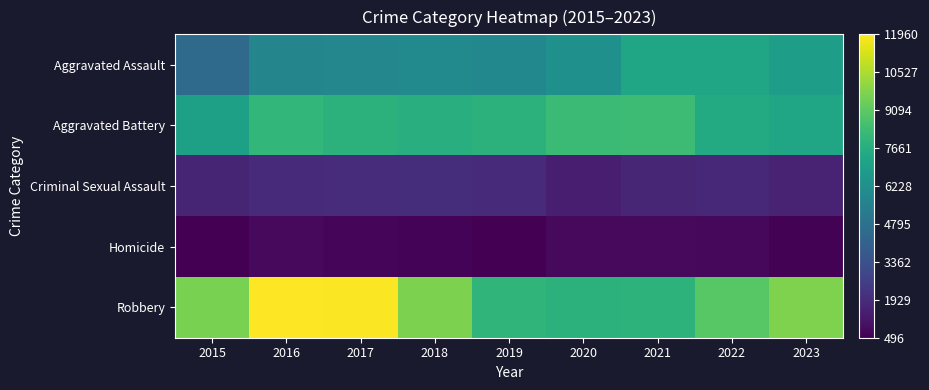

Reading left to right, what are all the values shown in this chart?

Aggravated Assault: 2015=4480	2016=5712	2017=5793	2018=6001	2019=5841	2020=6263	2021=7242	2022=7280	2023=6891
Aggravated Battery: 2015=7019	2016=8086	2017=7845	2018=7735	2019=7857	2020=8320	2021=8347	2022=7491	2023=7292
Criminal Sexual Assault: 2015=1687	2016=1842	2017=1960	2018=2014	2019=1903	2020=1473	2021=1711	2022=1775	2023=1585
Homicide: 2015=496	2016=786	2017=672	2018=589	2019=498	2020=787	2021=804	2022=720	2023=575
Robbery: 2015=9638	2016=11960	2017=11880	2018=9681	2019=7995	2020=7855	2021=7918	2022=8966	2023=9762